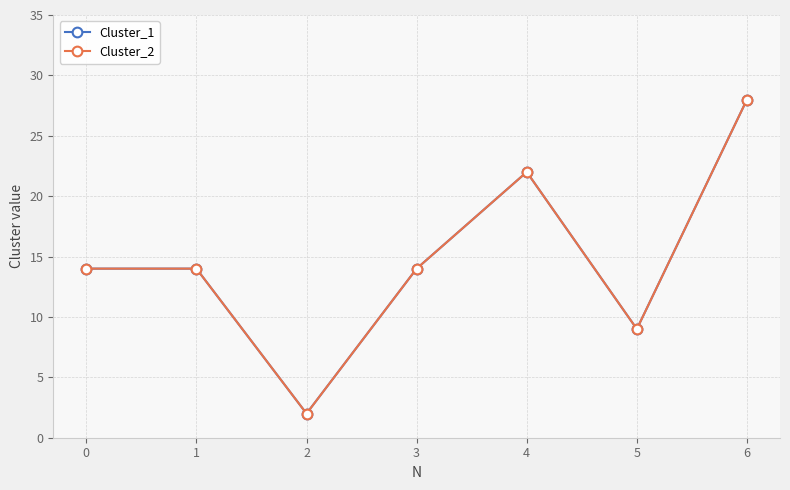

Is this an area chart (filled region under the line)?

No